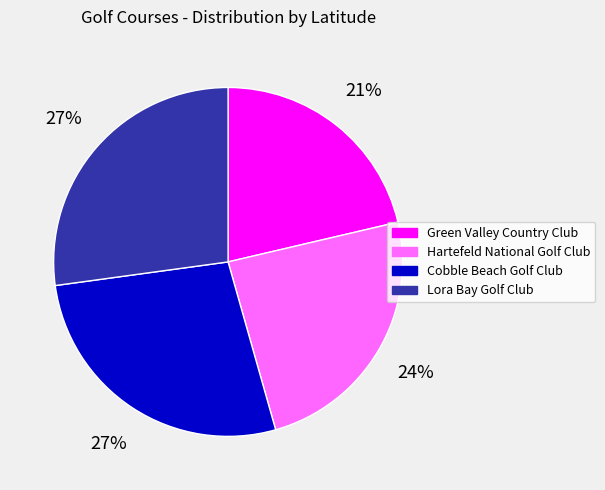

Which category has the smallest portion of the pie?

Green Valley Country Club